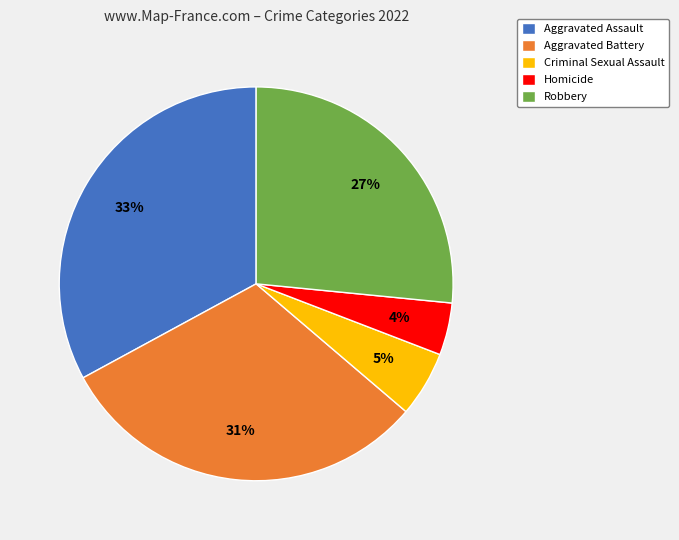

Count the number of slices in the pie.

5